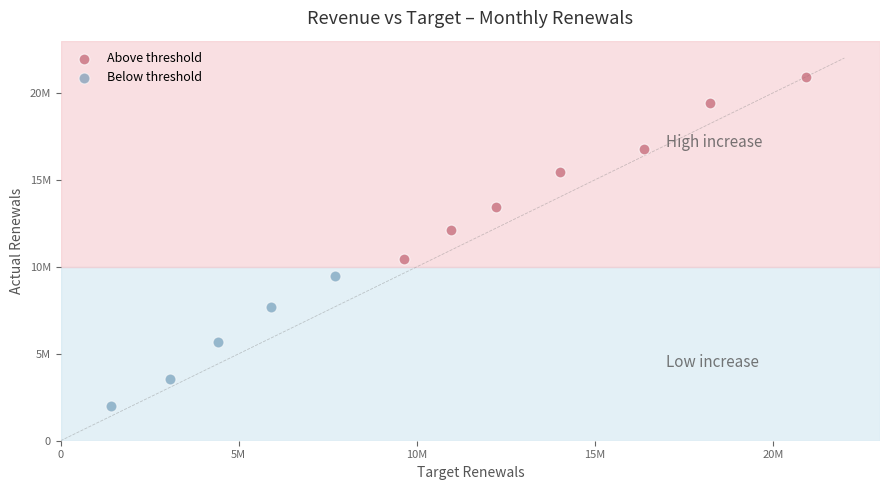

What are all the series names shown in the legend?

Above threshold, Below threshold